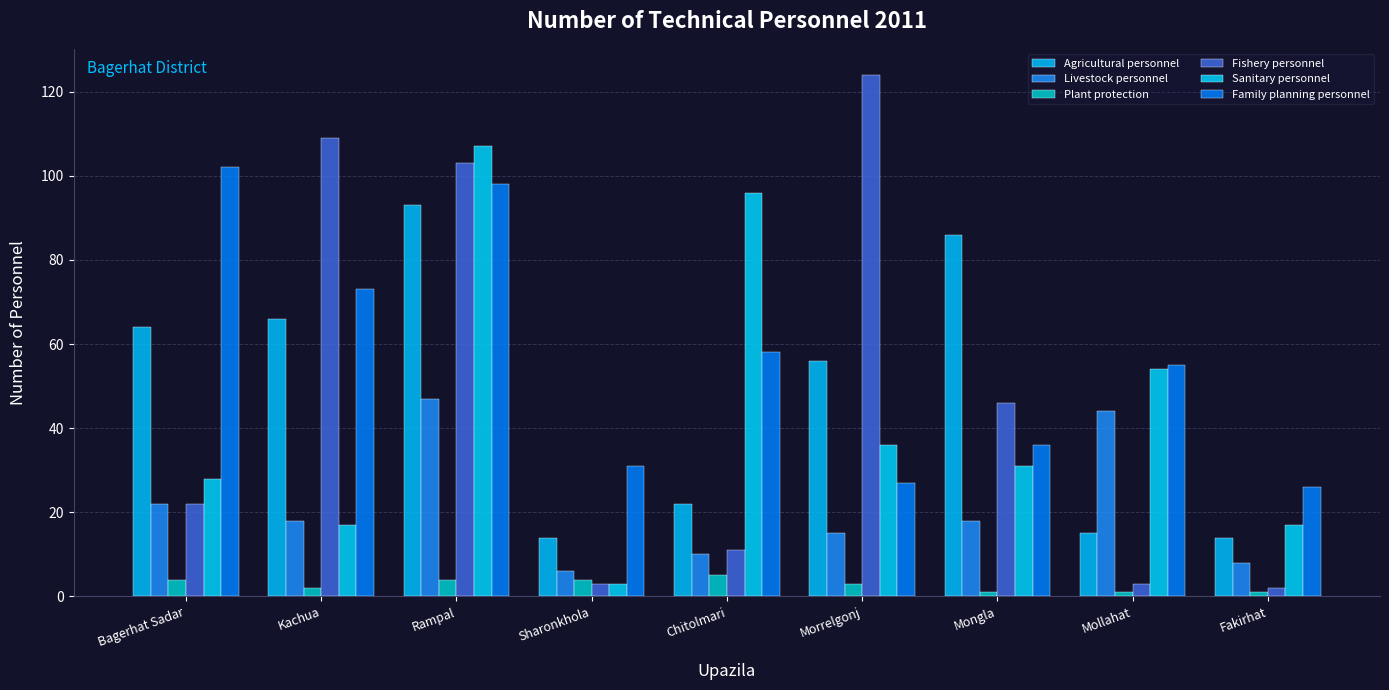

What are all the series names shown in the legend?

Agricultural personnel, Livestock personnel, Plant protection, Fishery personnel, Sanitary personnel, Family planning personnel